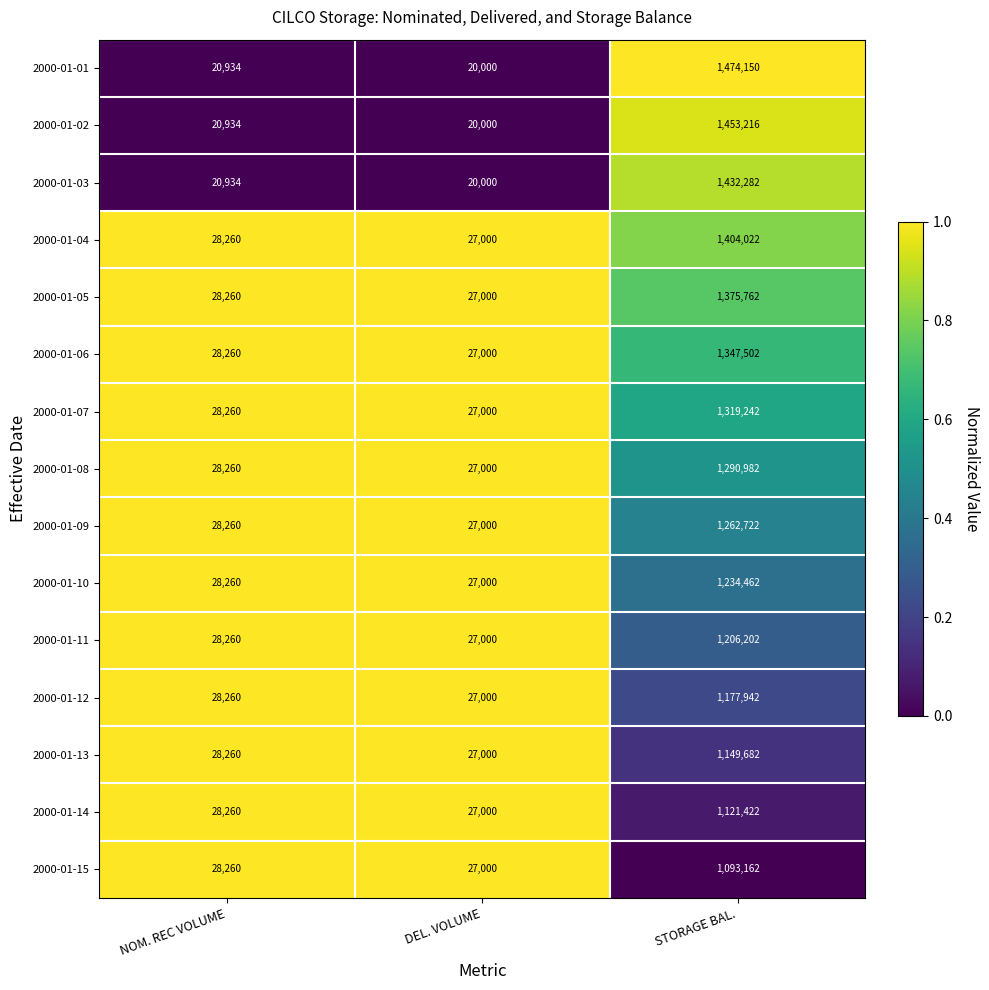

What is the greatest value displayed?

1474150